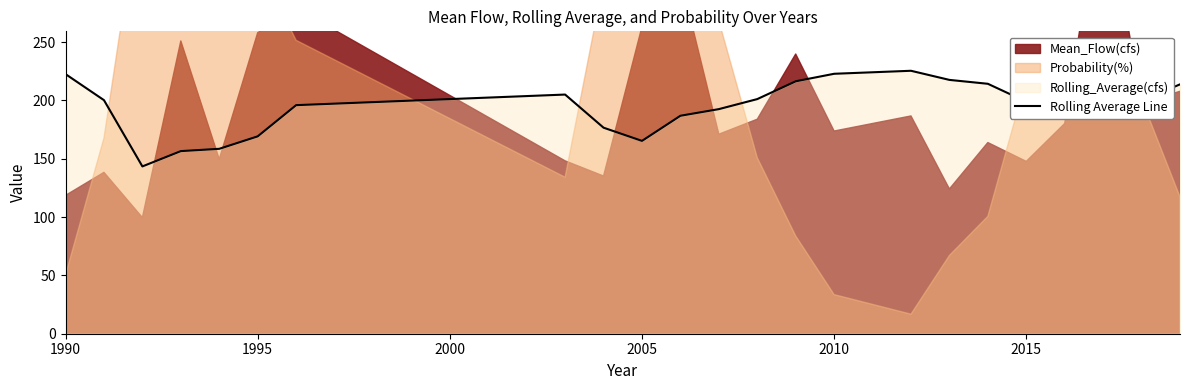

Is it true that Rolling Average Line equals 82.7 at 2005?

False